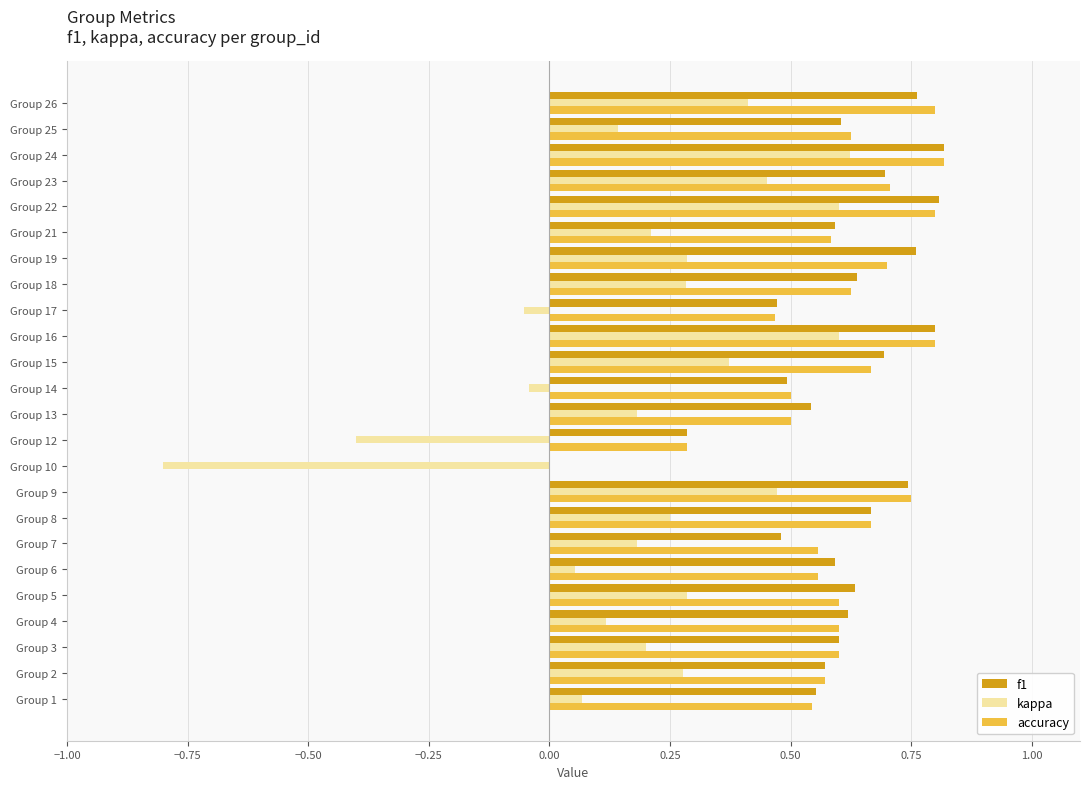

Is the value of accuracy at Group 1 greater than the value of f1 at Group 12?

Yes